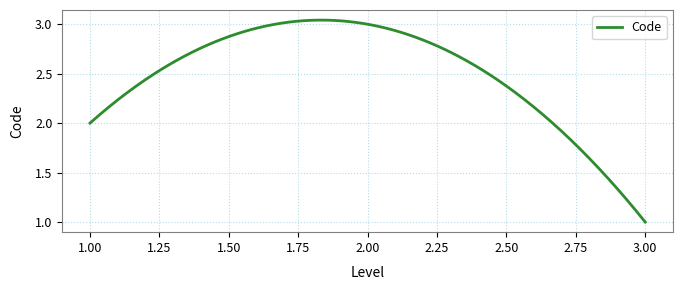

What is the value of the 1st point from the left?

2